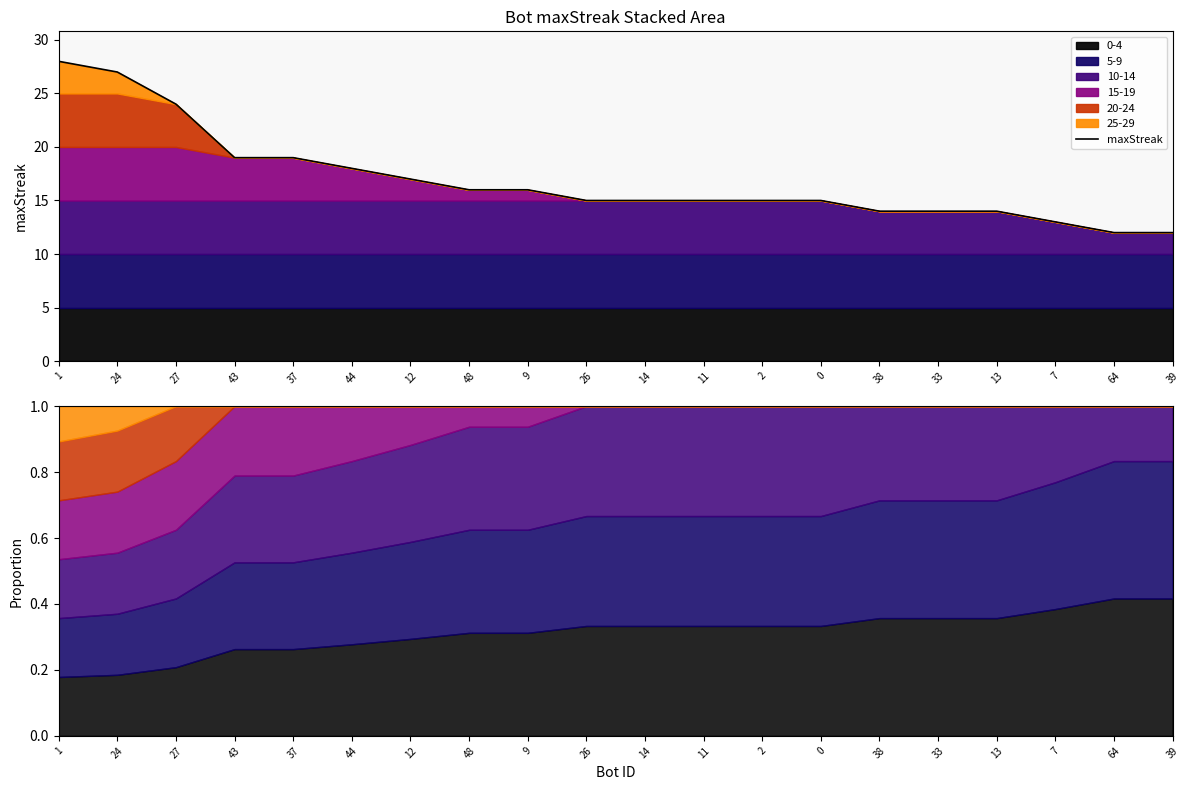

Which category has the lowest value across all series?

64